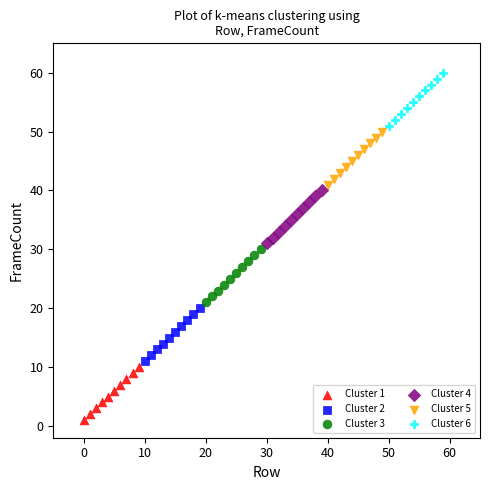

Which series contains the highest Y value?

Cluster 6